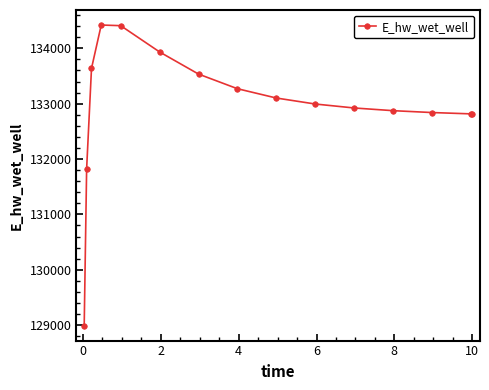

What is the maximum value shown in the chart?

134419.9